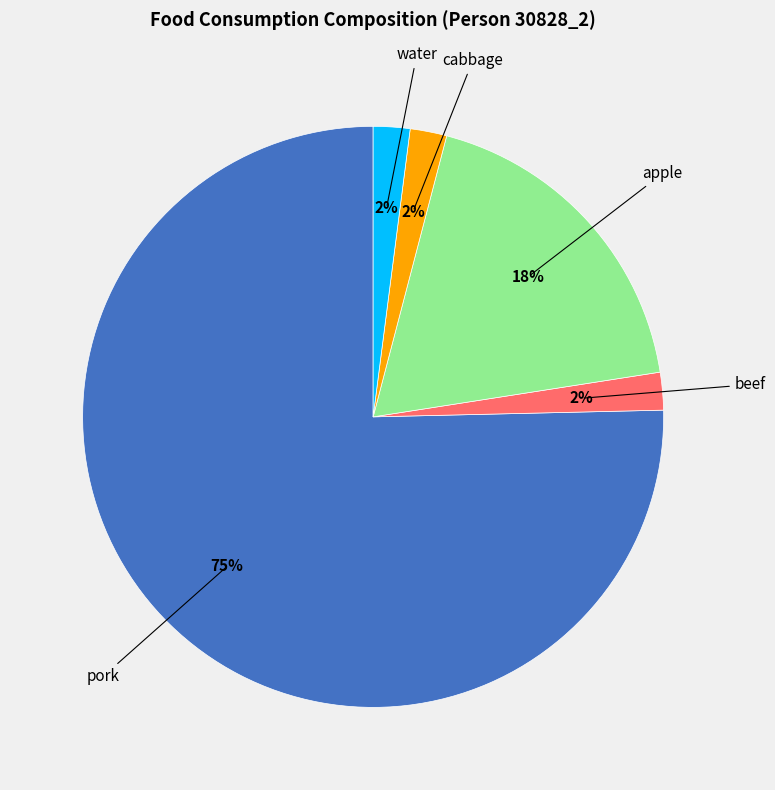

Is it true that water is 2% of the pie?

True